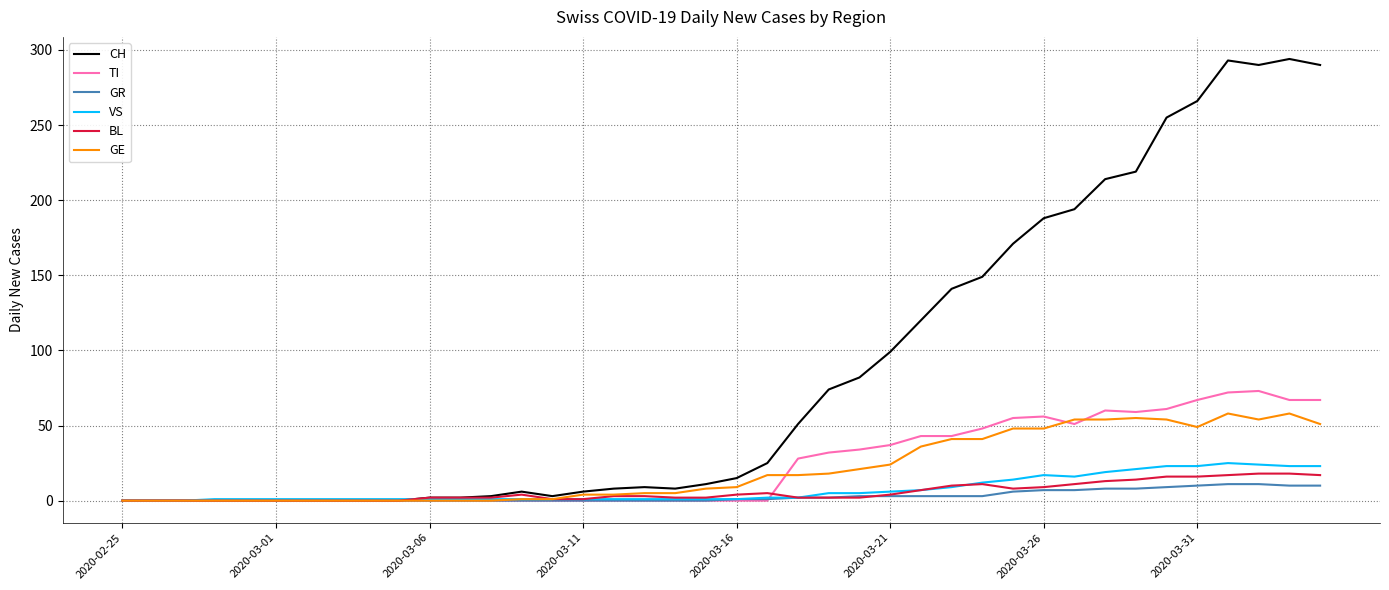

What is the greatest value displayed?

294